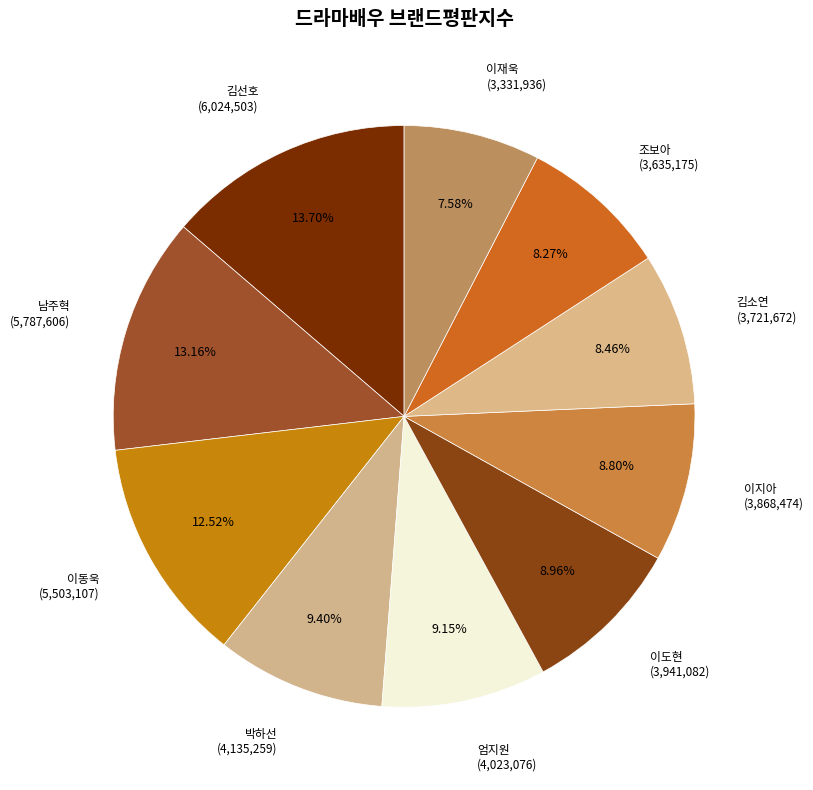

How many segments does this pie chart have?

10